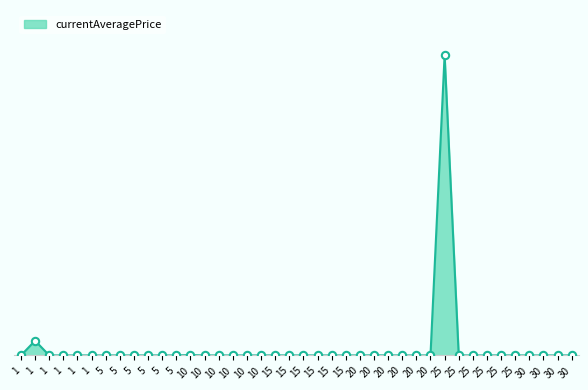

What is the change in value from 10 to 15?

+300.0